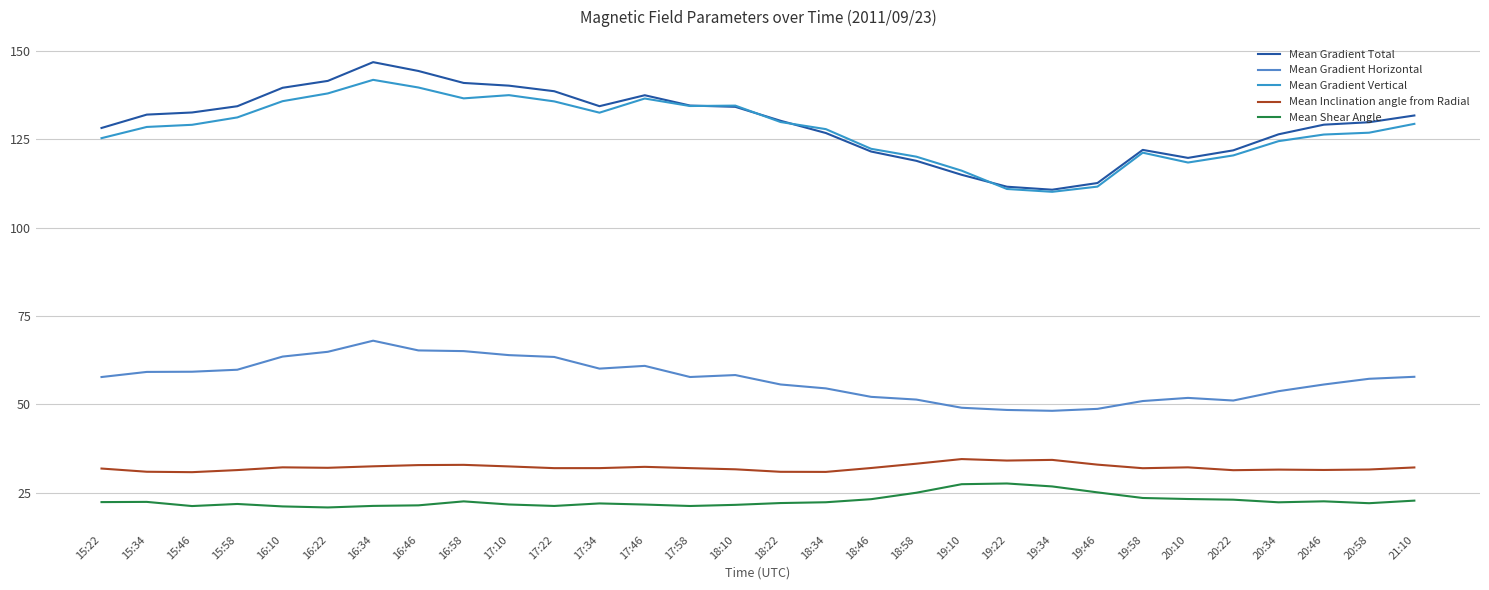

What are all the series names shown in the legend?

Mean Gradient Total, Mean Gradient Horizontal, Mean Gradient Vertical, Mean Inclination angle from Radial, Mean Shear Angle